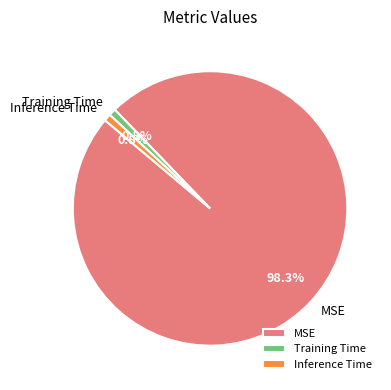

Count the number of slices in the pie.

3